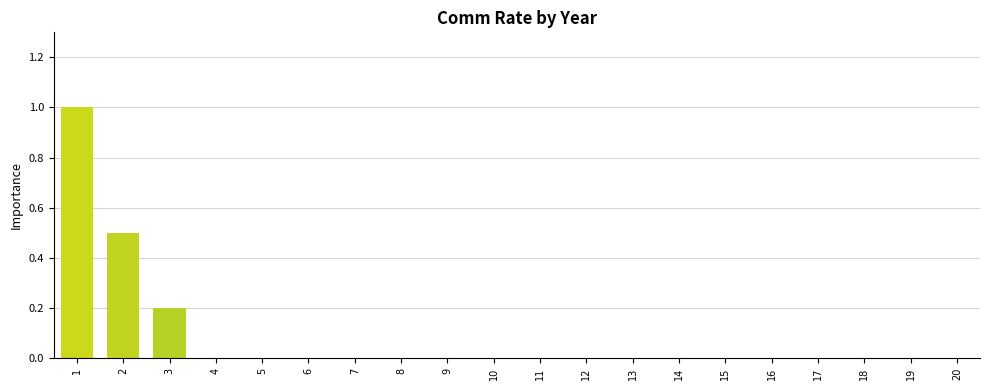

The value at 11 is 0.4. True or false?

False